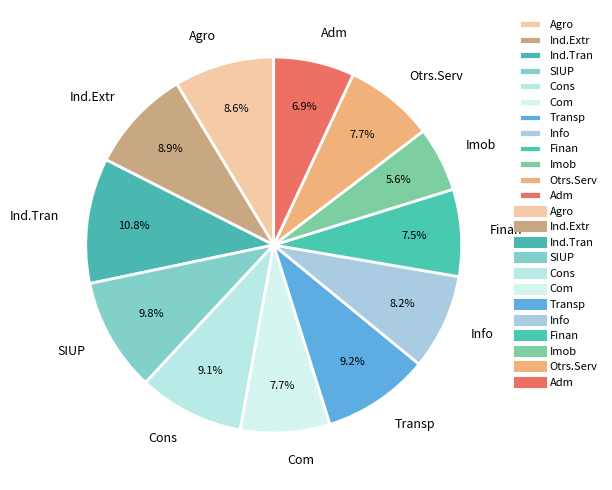

Is it true that Ind.Extr is 4% of the pie?

False